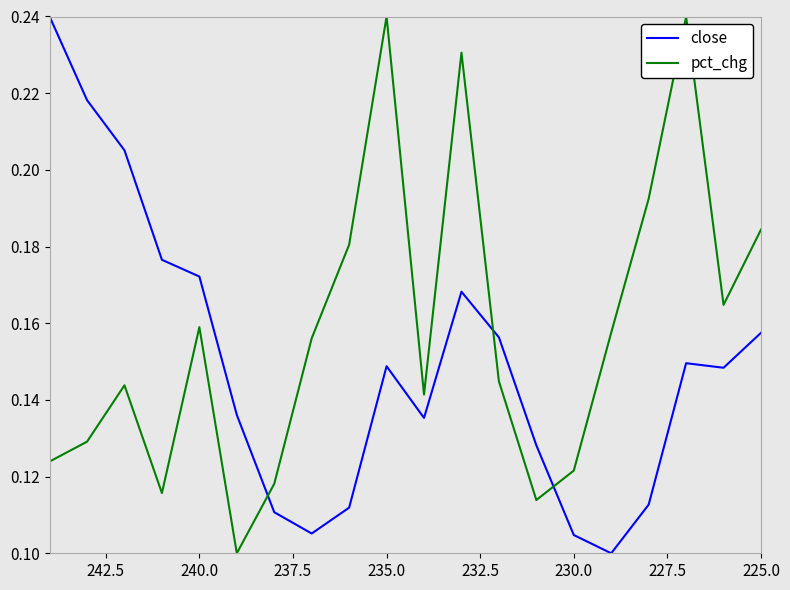

In pct_chg, how many points are lower than both neighbors (excluding endpoints)?

5